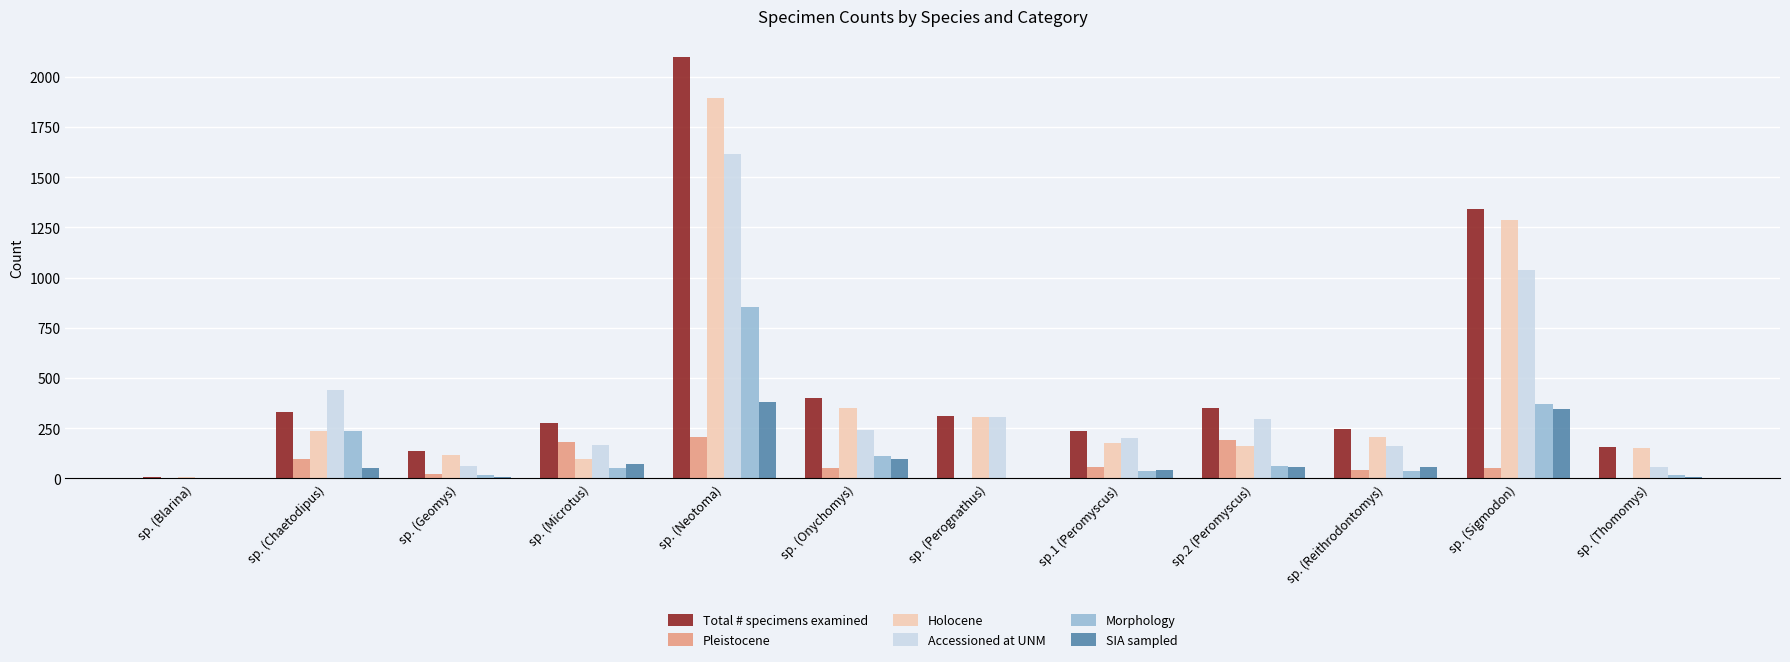

The SIA sampled series shows -250 at sp. (Blarina). True or false?

False